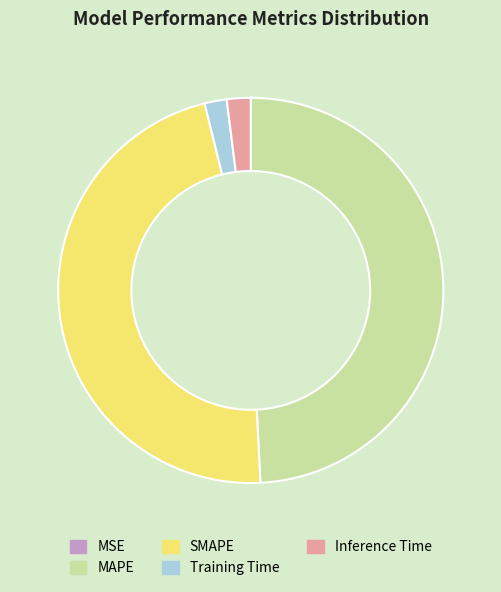

Combined, do Training Time and Inference Time account for over 50%?

No